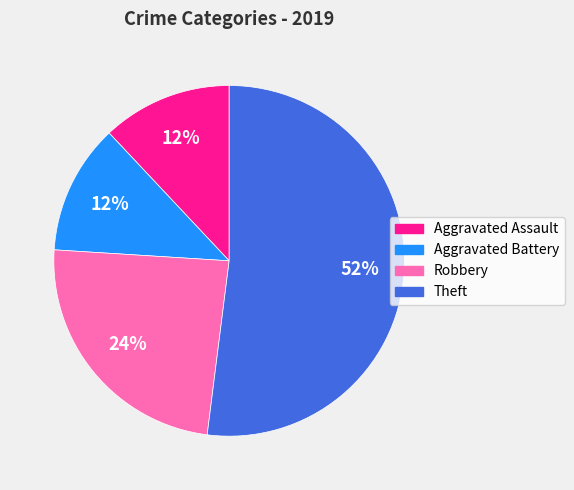

What percentage is the Theft slice, to the nearest percent?

52%